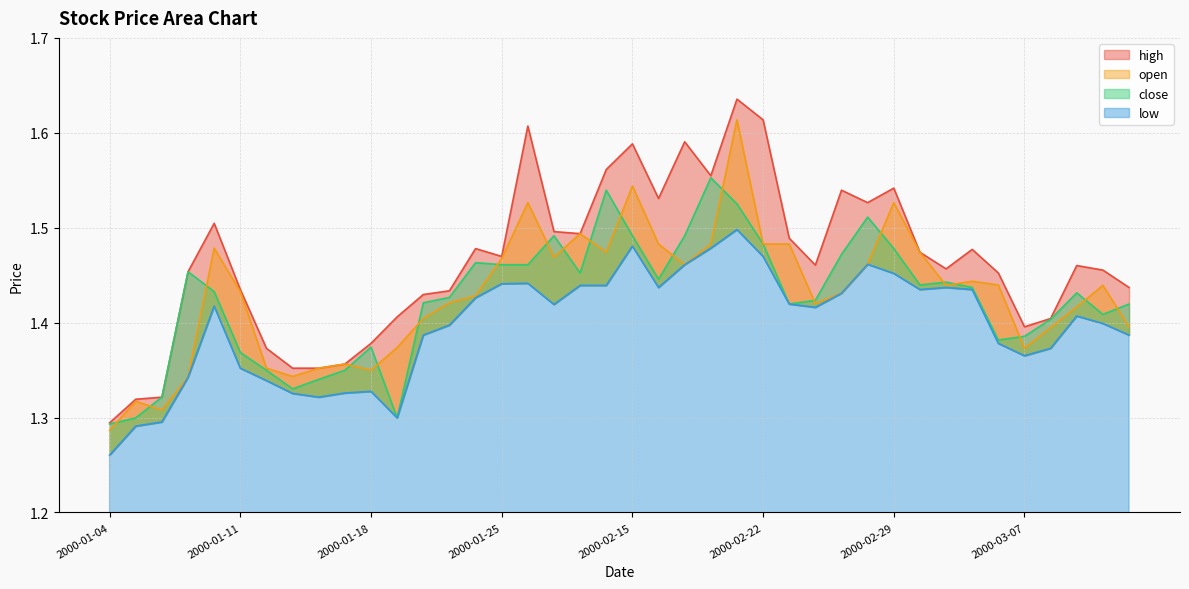

Between 2000-03-10 and 2000-02-21, which is larger?

2000-02-21